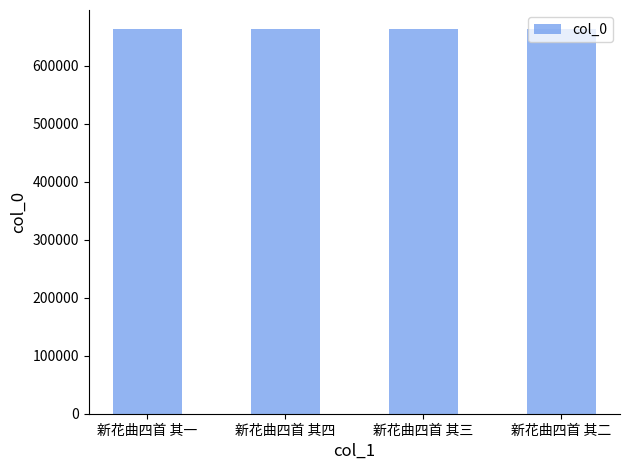

What is the minimum value shown in the chart?

662809